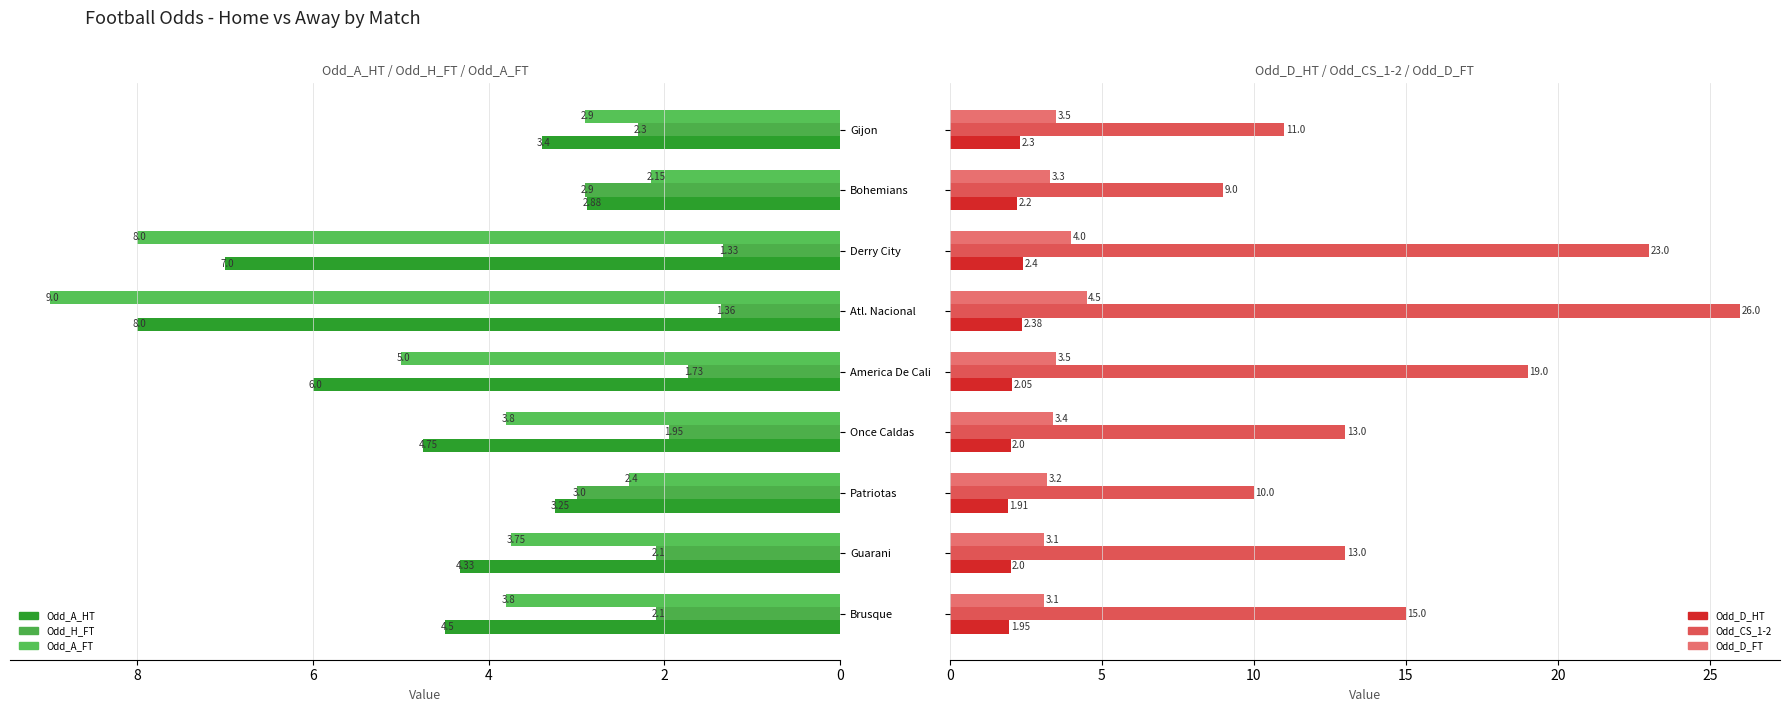

What is the total value across all series at Bohemians?

22.4